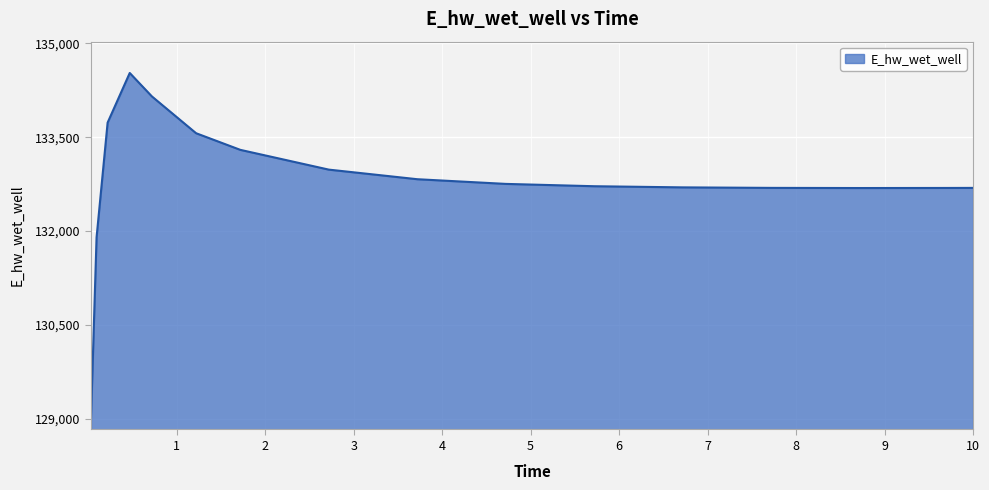

What is the greatest value displayed?

134524.8